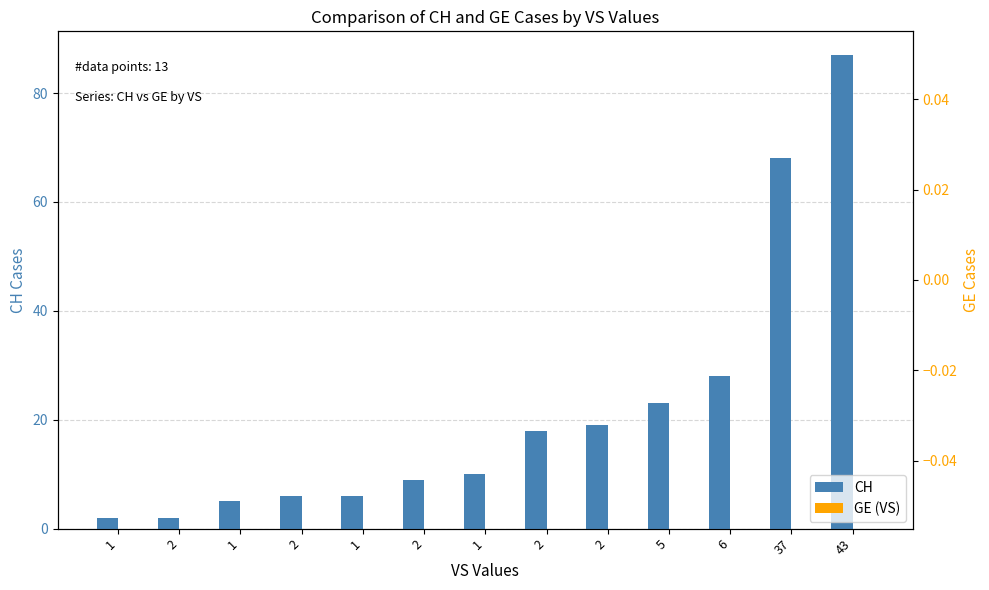

Reading right to left, extract all data points from this chart.

CH: 43=87	37=68	6=28	5=23	2=19	2=18	1=10	2=9	1=6	2=6	1=5	2=2	1=2
GE (VS): 43=0	37=0	6=0	5=0	2=0	2=0	1=0	2=0	1=0	2=0	1=0	2=0	1=0